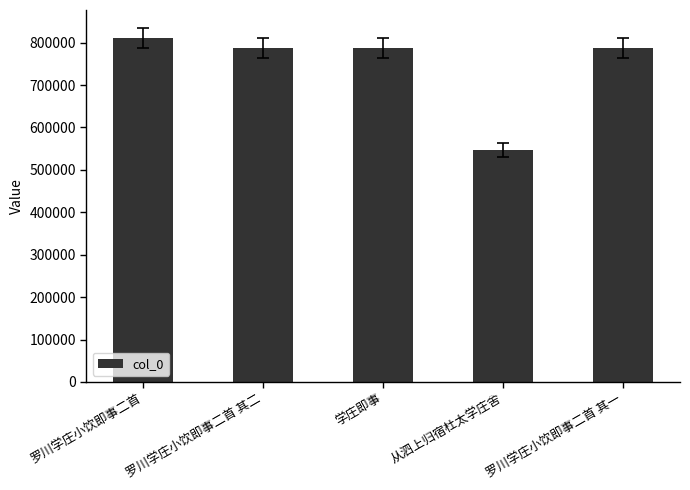

Which has a higher value, 罗川学庄小饮即事二首 or 罗川学庄小饮即事二首 其二?

罗川学庄小饮即事二首